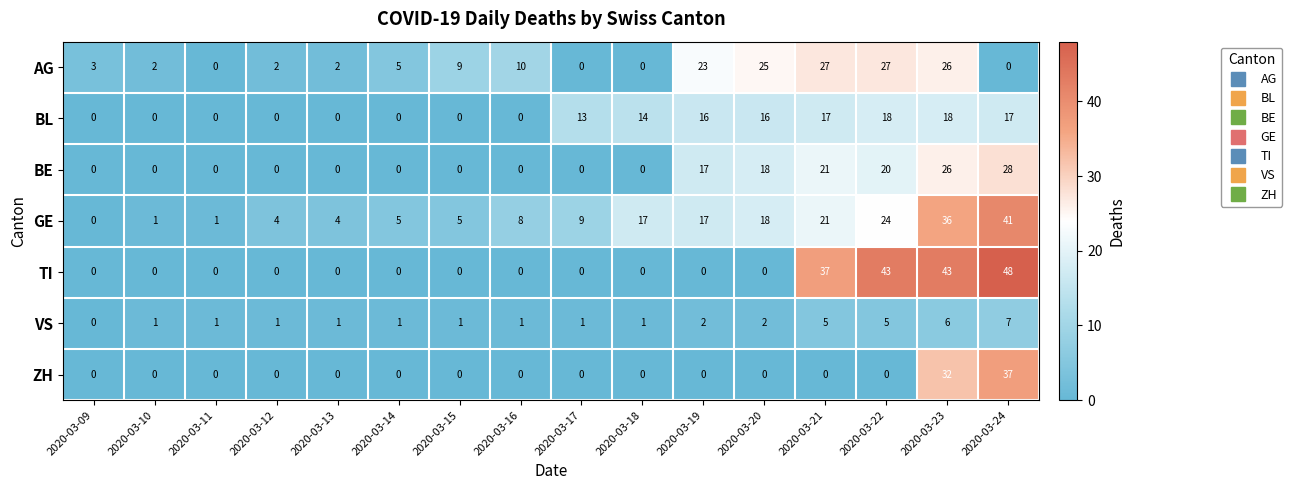

List the series in order of their peak value, highest first.

TI, GE, ZH, BE, AG, BL, VS